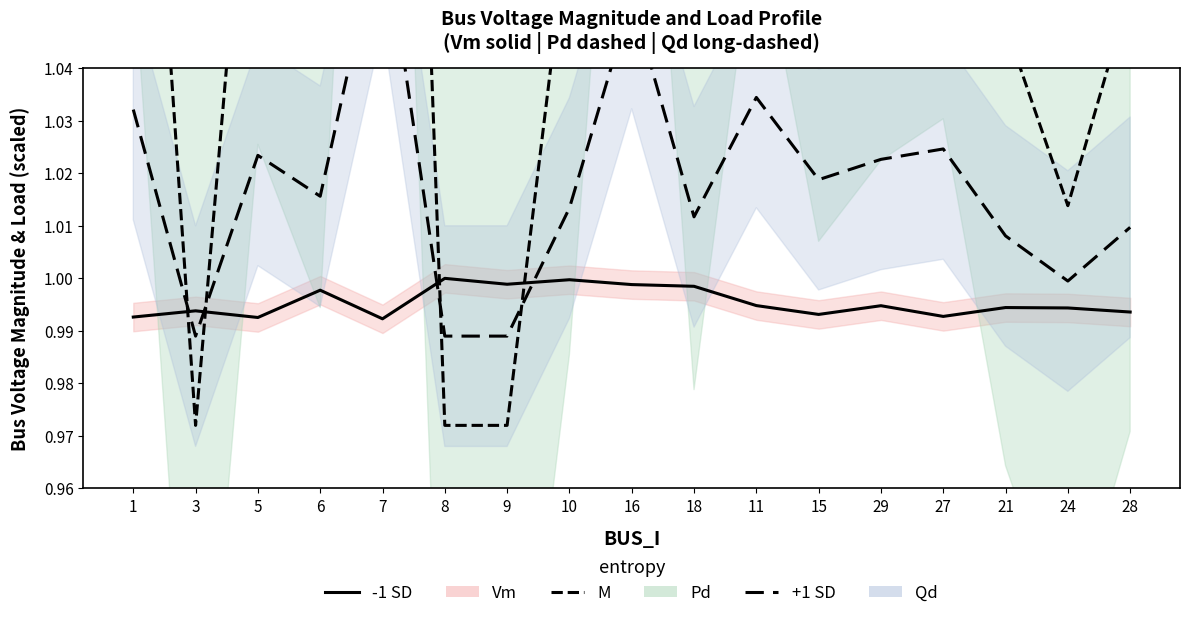

What is the highest value of the Vm (line) series?

1.0